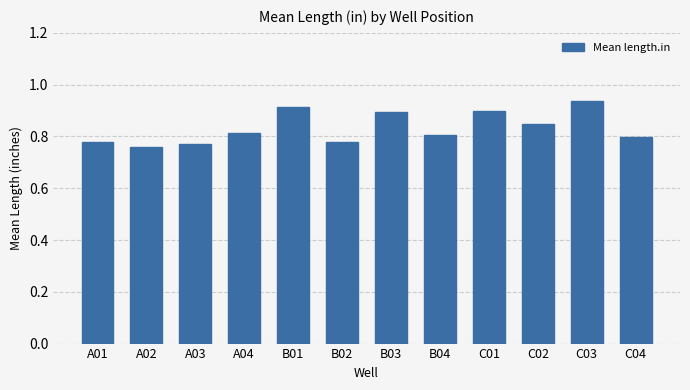

How many values are between 0 and 1?

12